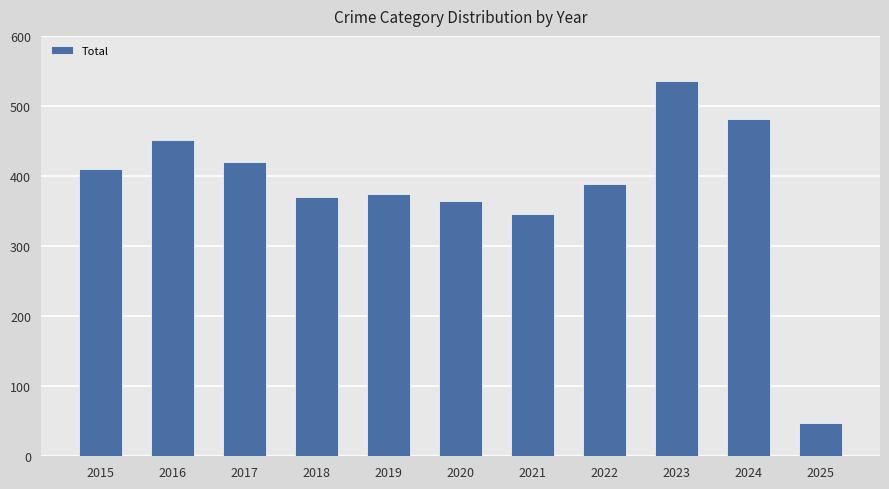

Is it true that the value at 2025 is 47?

True